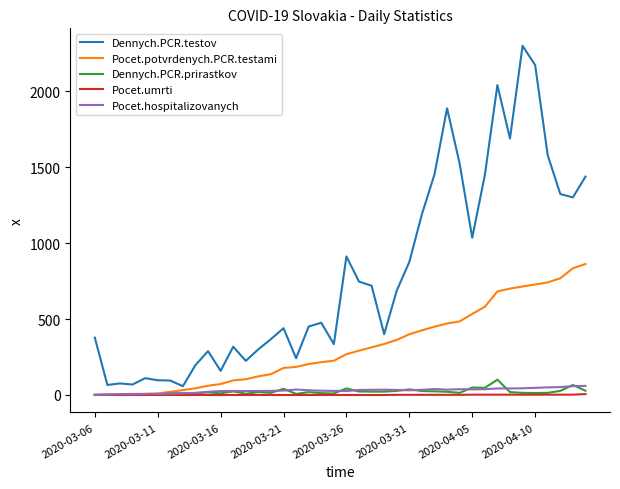

What is the minimum value for Dennych.PCR.testov?

58